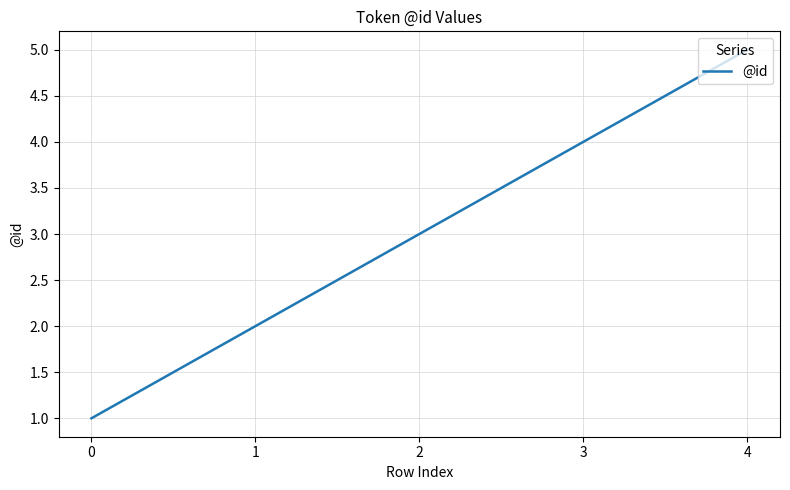

Reading left to right, list all the values displayed in this chart.

1	2	3	4	5